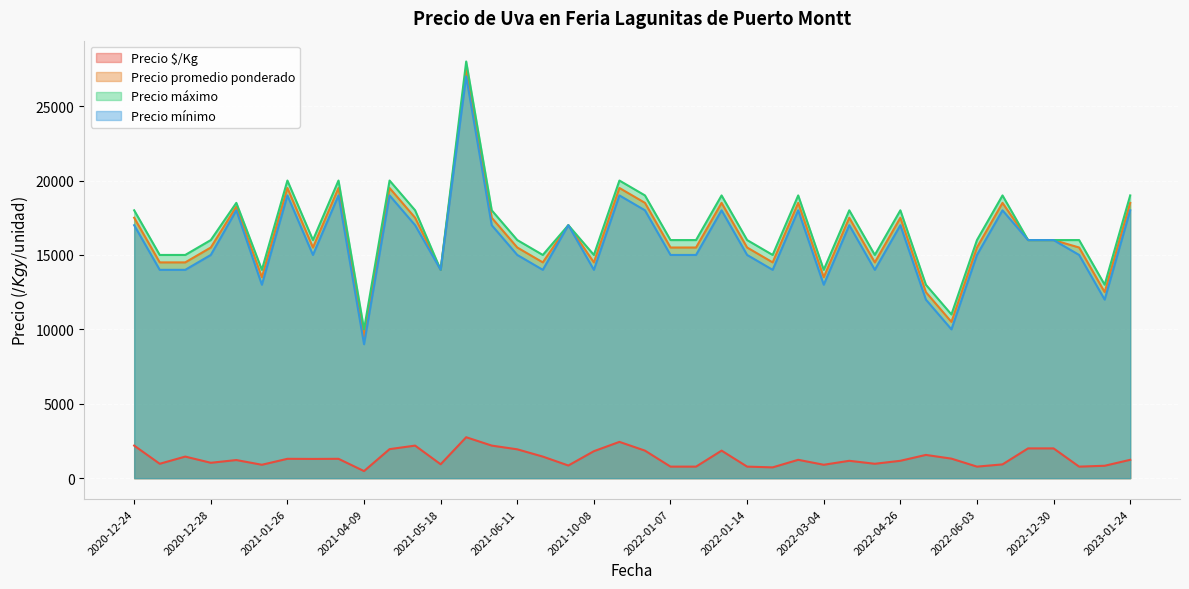

Where does the Precio máximo series first go above 16000?

2020-12-24